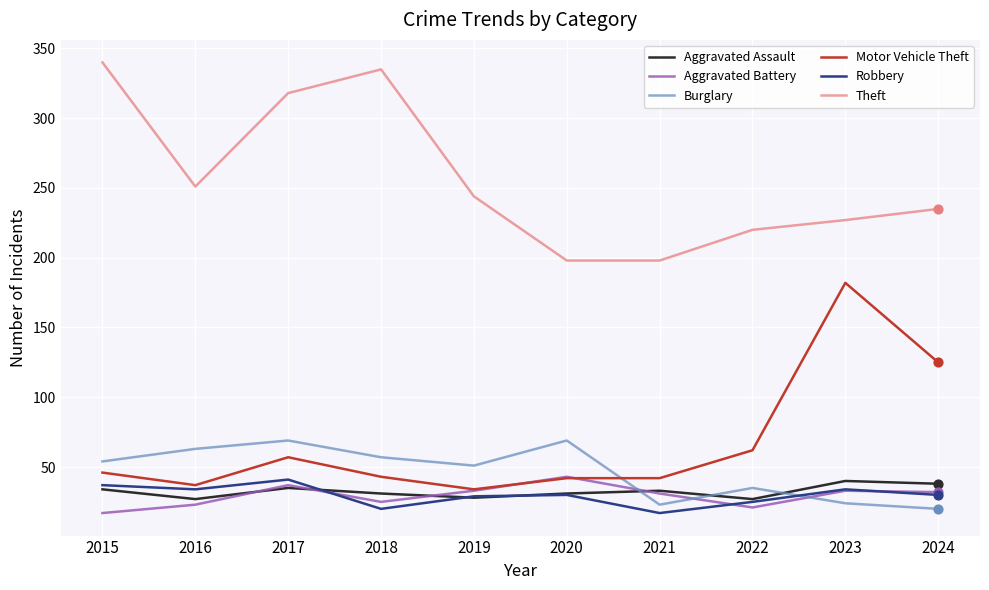

What is the spread (max minus min) of values at 2023?

203